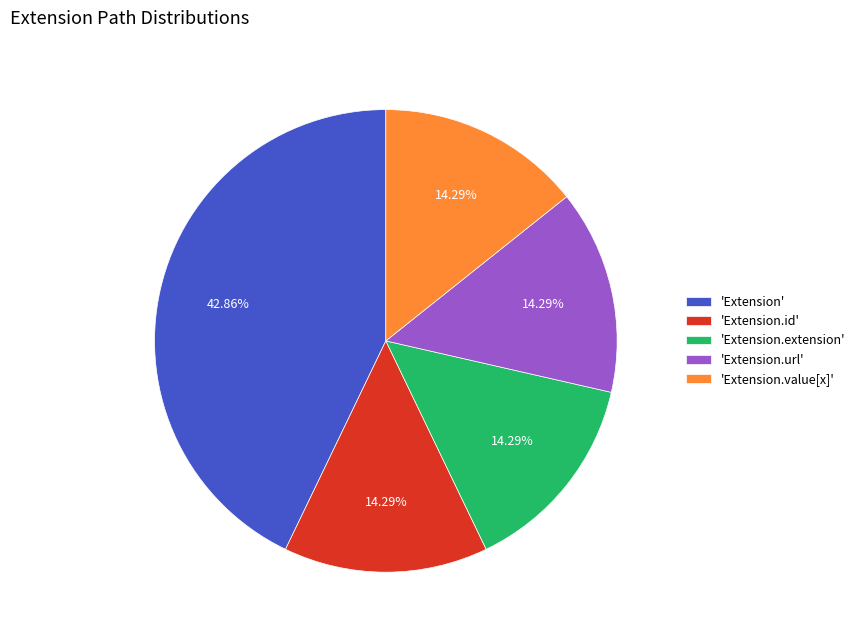

Is the sum of 'Extension.value[x]' and 'Extension.url' greater than half?

No